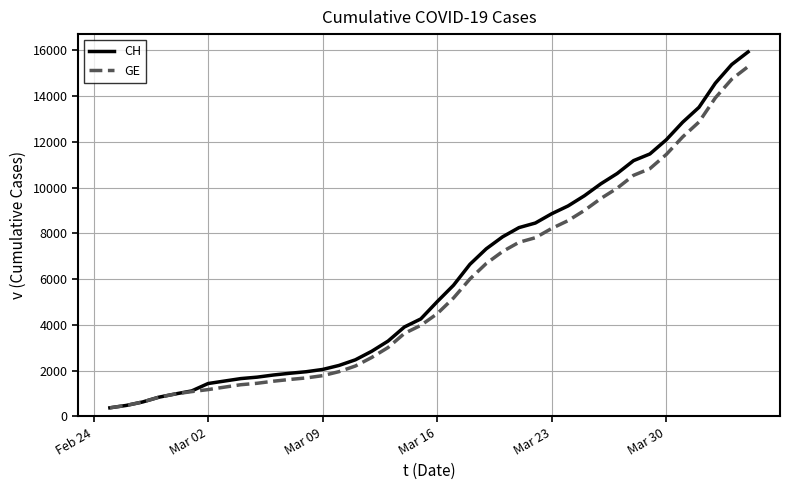

What is the highest value of the CH series?

15926